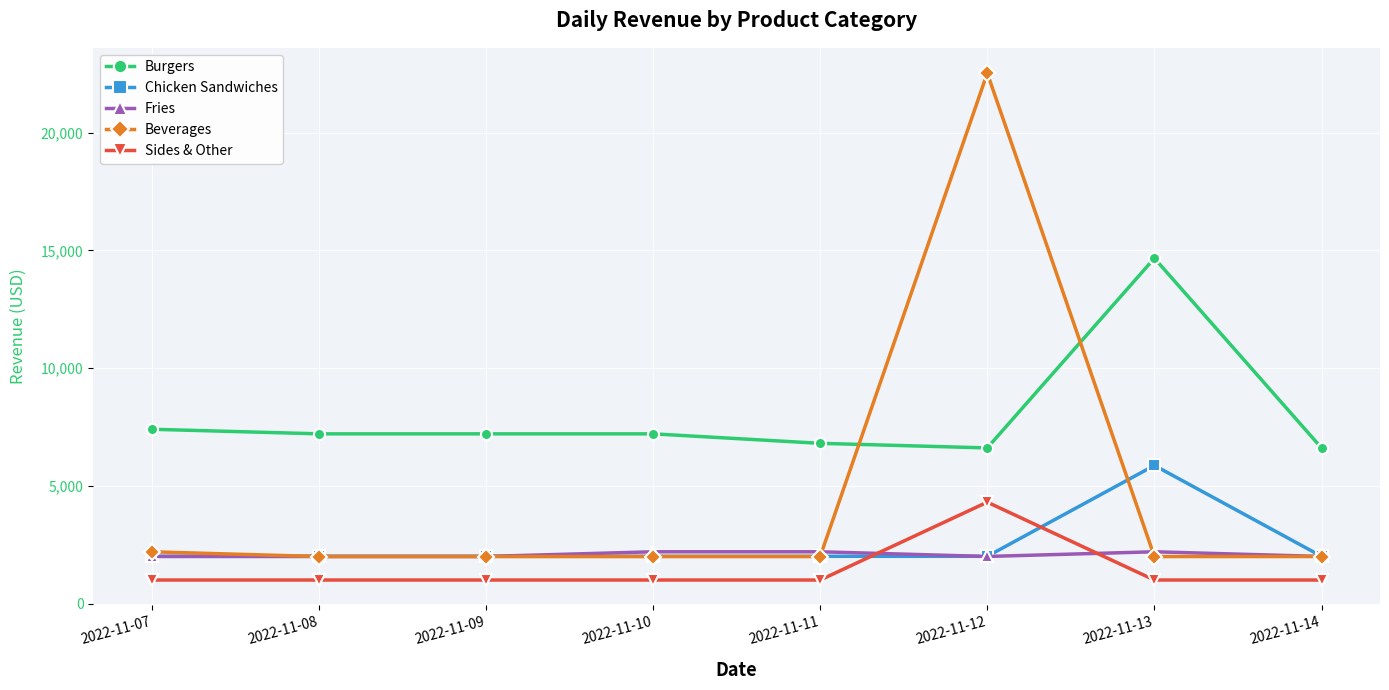

True or false: Burgers and Sides & Other cross at least once.

False